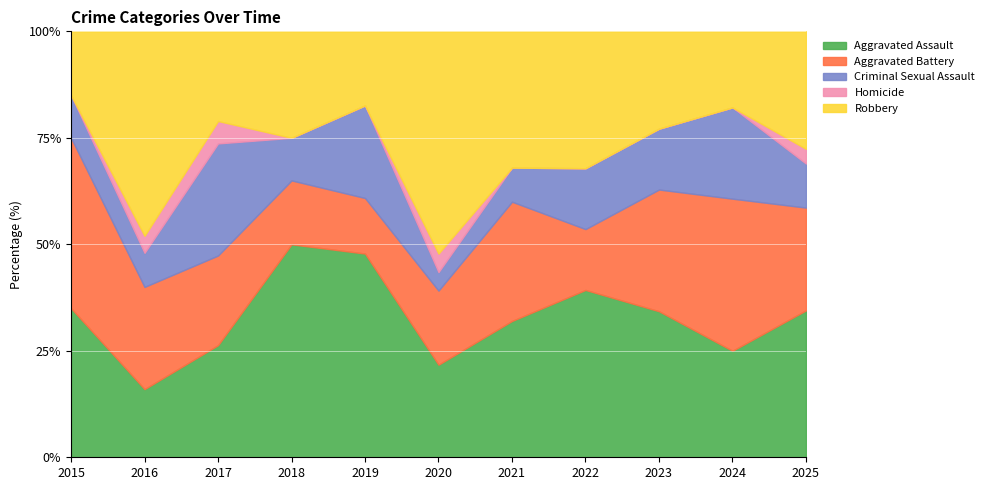

At 2025, list the series in order from smallest to largest.

Homicide, Criminal Sexual Assault, Aggravated Battery, Robbery, Aggravated Assault